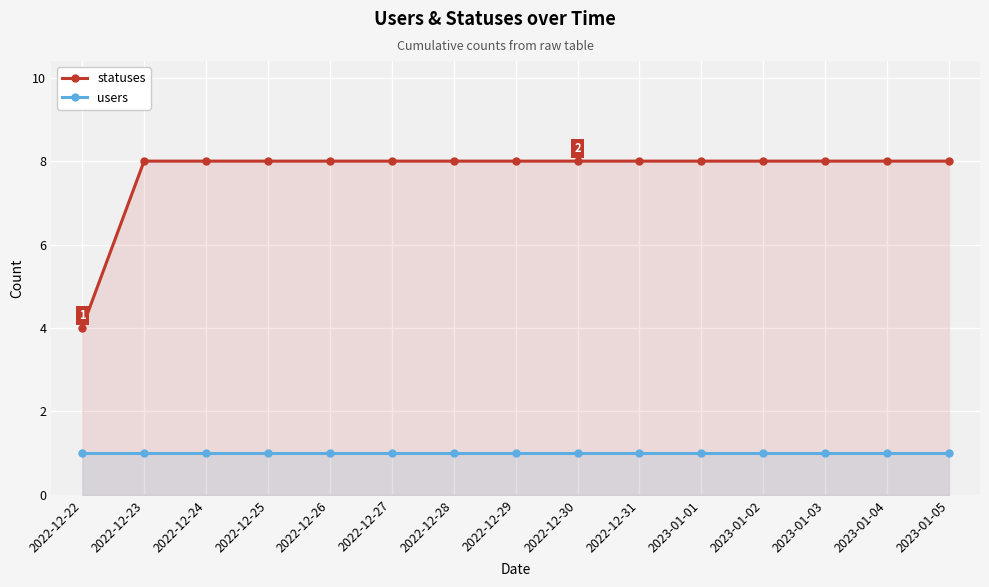

The value of statuses at 2022-12-29 is 3. True or false?

False